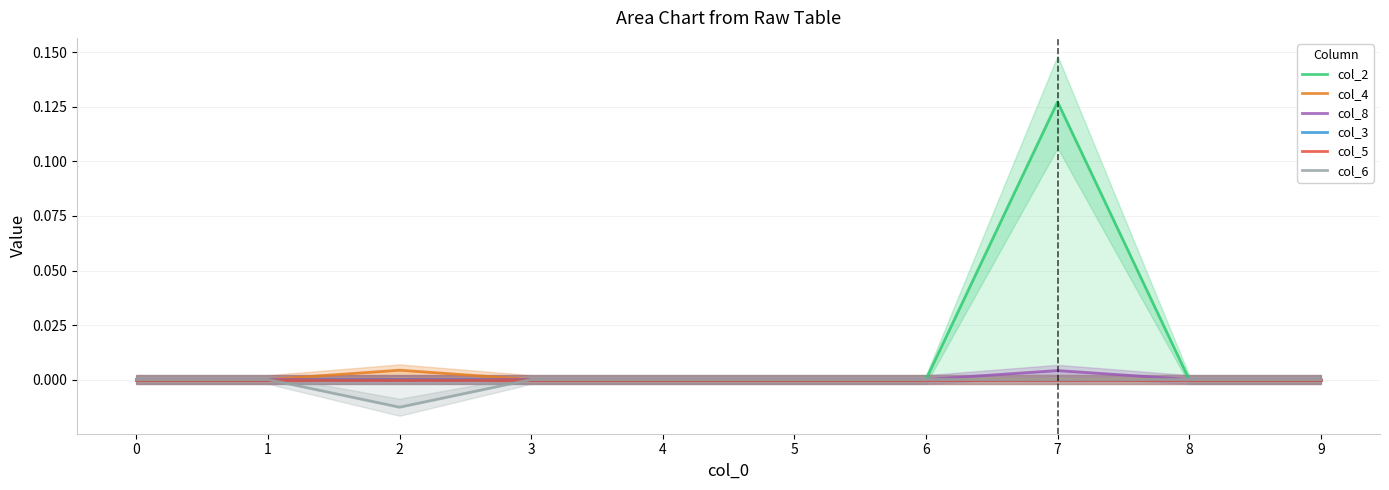

Reading right to left, transcribe all the data shown in this chart.

col_2: 0.0	0.0	0.1	0.0	0.0	0.0	0.0	0.0	0.0	0.0
col_4: 0.0	0.0	0.0	0.0	0.0	0.0	0.0	0.0	0.0	0.0
col_8: 0.0	0.0	0.0	0.0	0.0	0.0	0.0	0.0	0.0	0.0
col_3: 0.0	0.0	0.0	0.0	0.0	0.0	0.0	0.0	0.0	0.0
col_5: 0.0	0.0	0.0	0.0	0.0	0.0	0.0	0.0	0.0	0.0
col_6: 0.0	0.0	0.0	0.0	0.0	0.0	0.0	-0.0	0.0	0.0